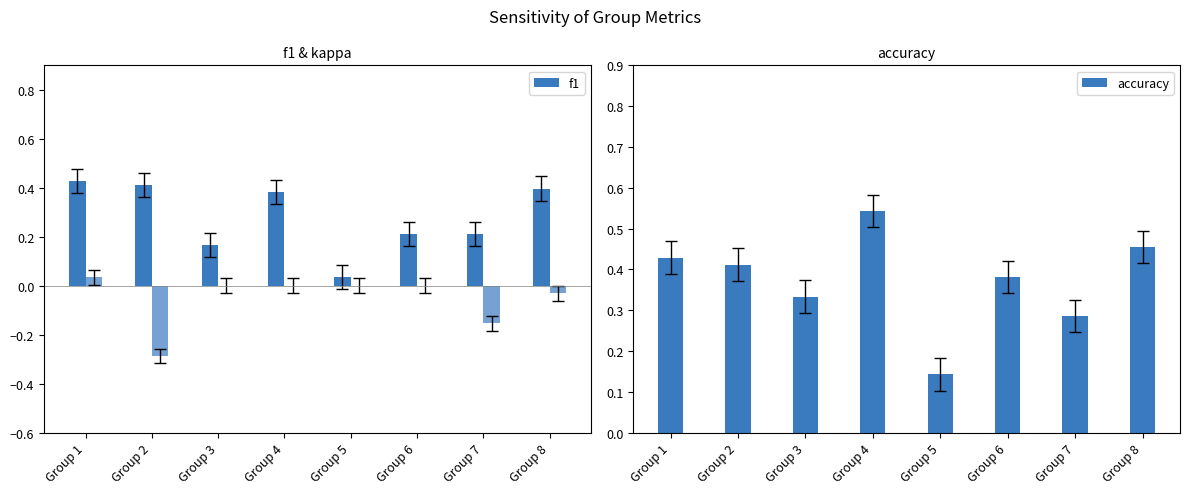

What is the value of the accuracy bar at the 5th from the left?

0.1